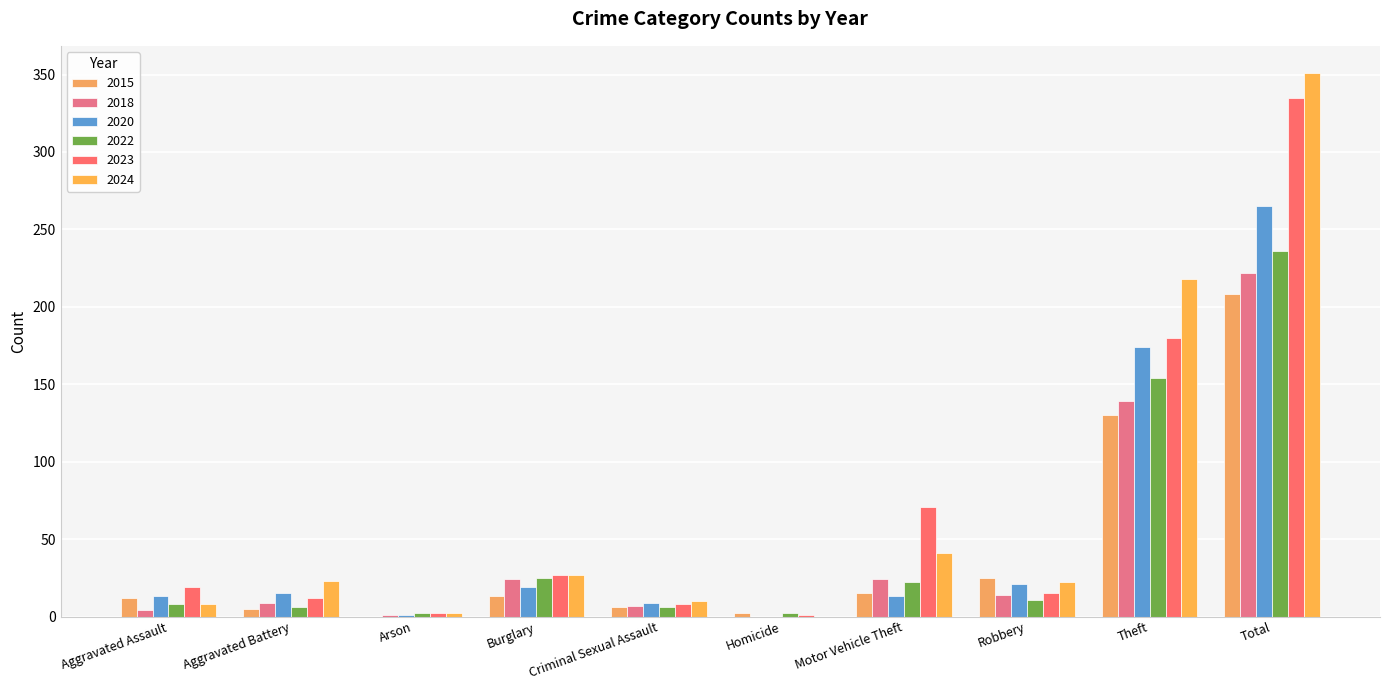

What is the maximum value shown in the chart?

351